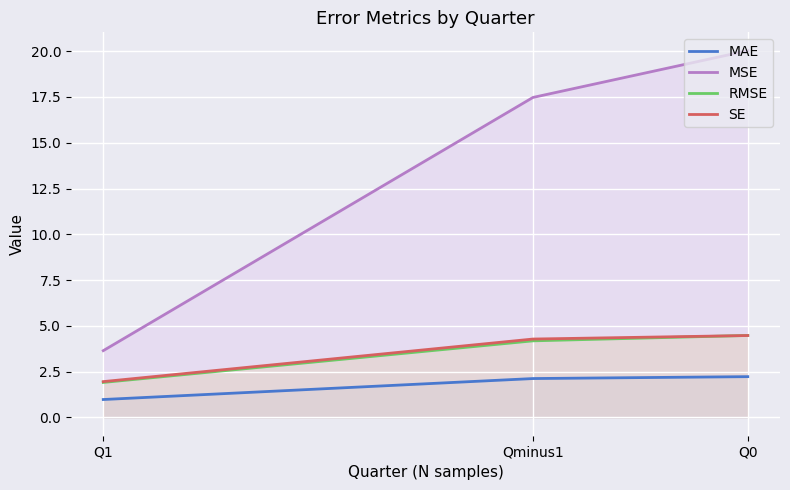

Reading left to right, what are all the values shown in this chart?

MAE: 1.0	2.1	2.2
MSE: 3.6	17.5	20.0
RMSE: 1.9	4.2	4.5
SE: 2.0	4.3	4.5